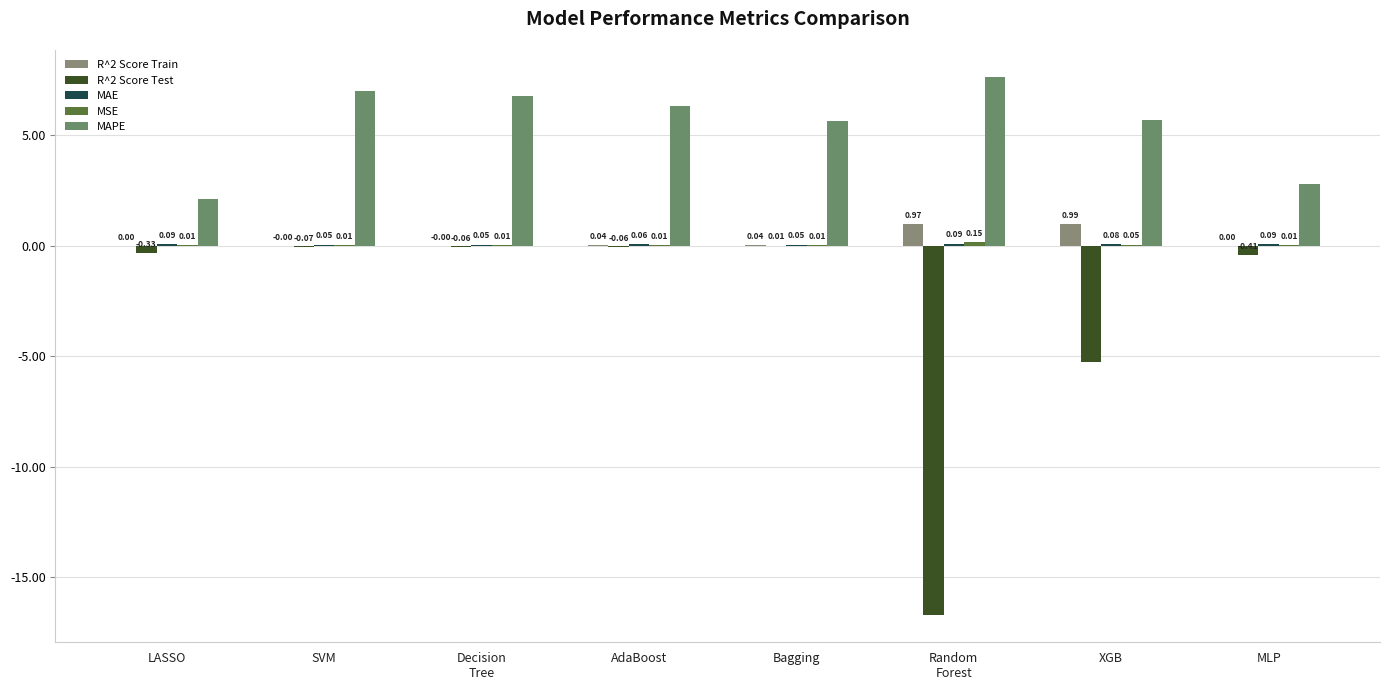

What is the total value across all series at LASSO?

1.9